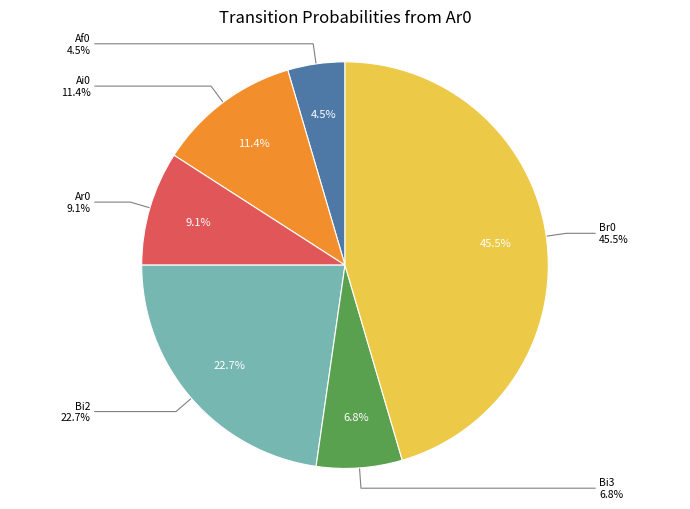

Does Af2 represent more than half of the total?

No